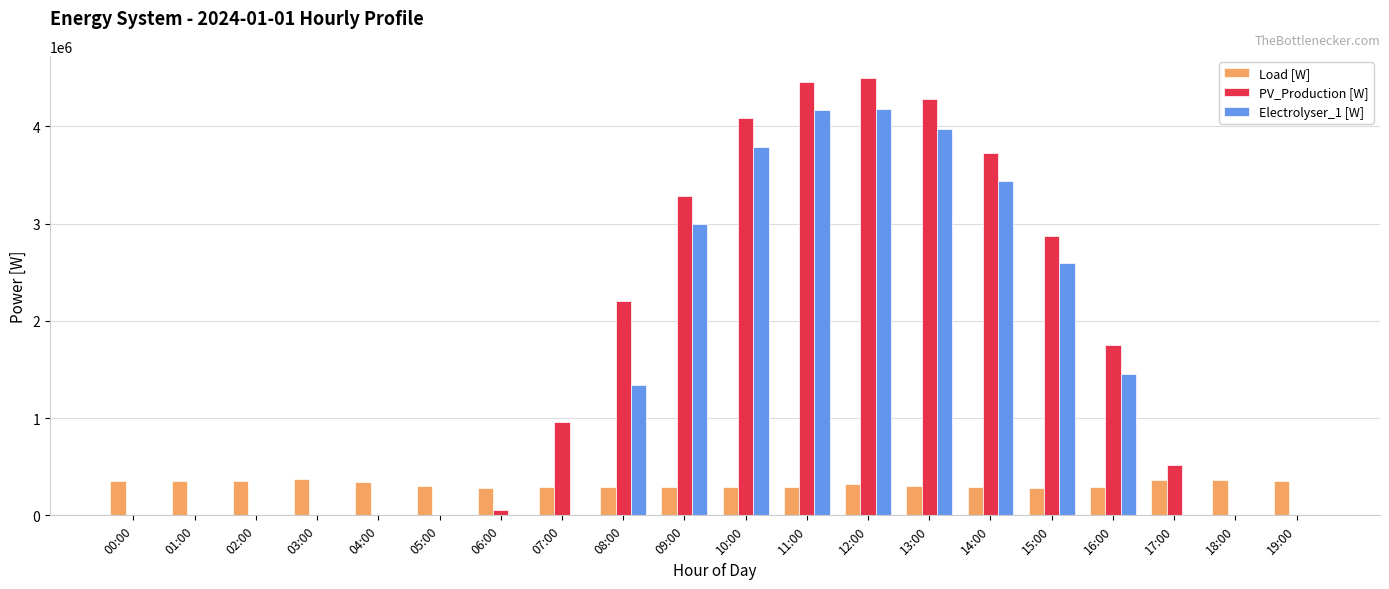

What is the greatest value displayed?

4501440.0